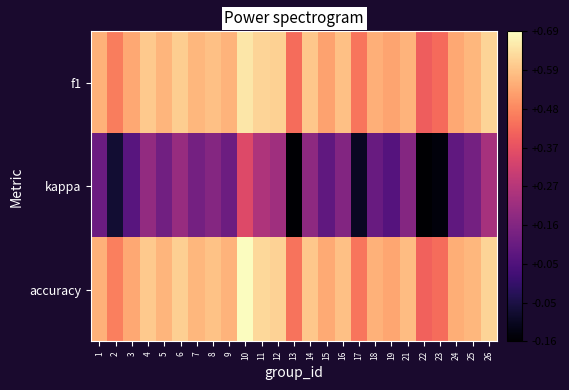

How many categories are shown in the chart?

25